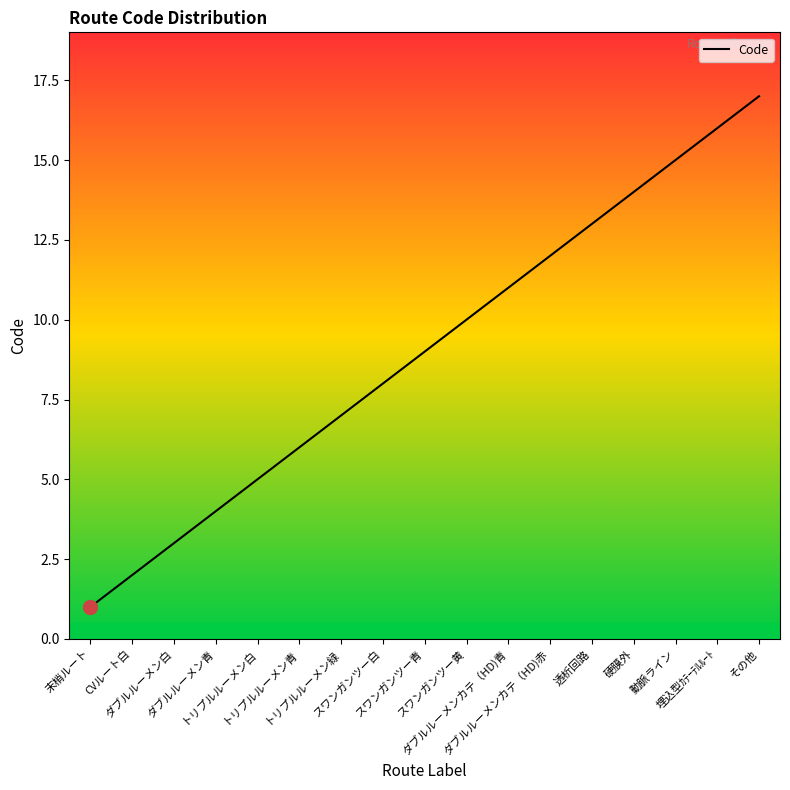

How many lines are shown in the chart?

1